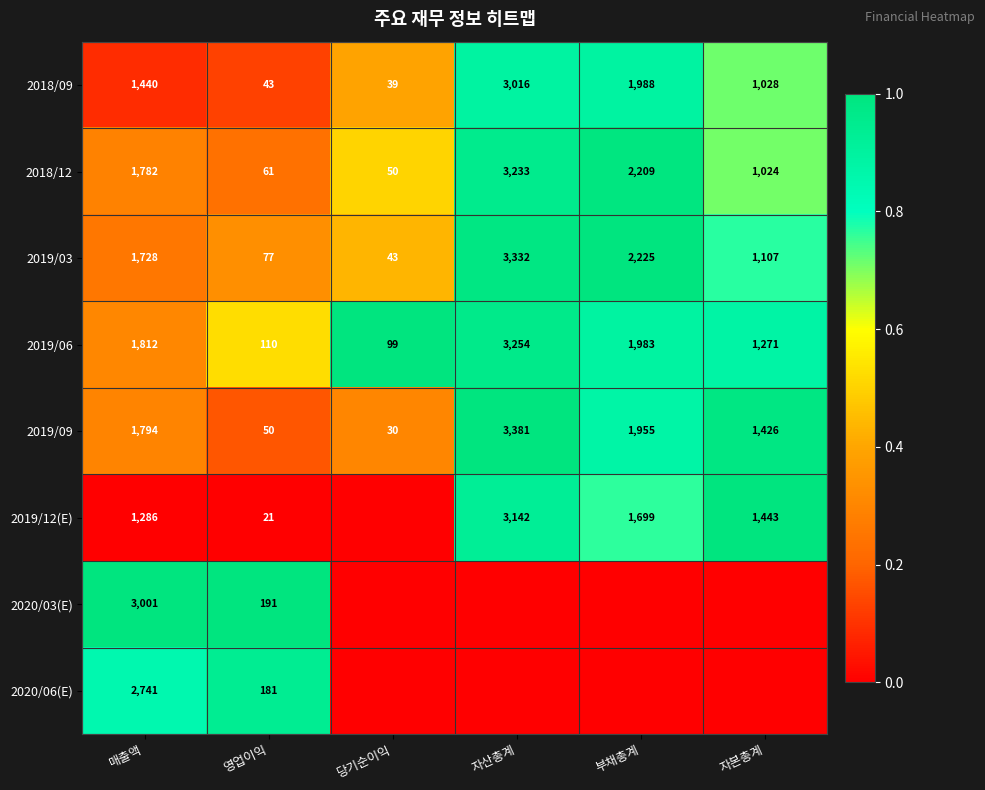

What is the highest value of the 2019/03 series?

3332